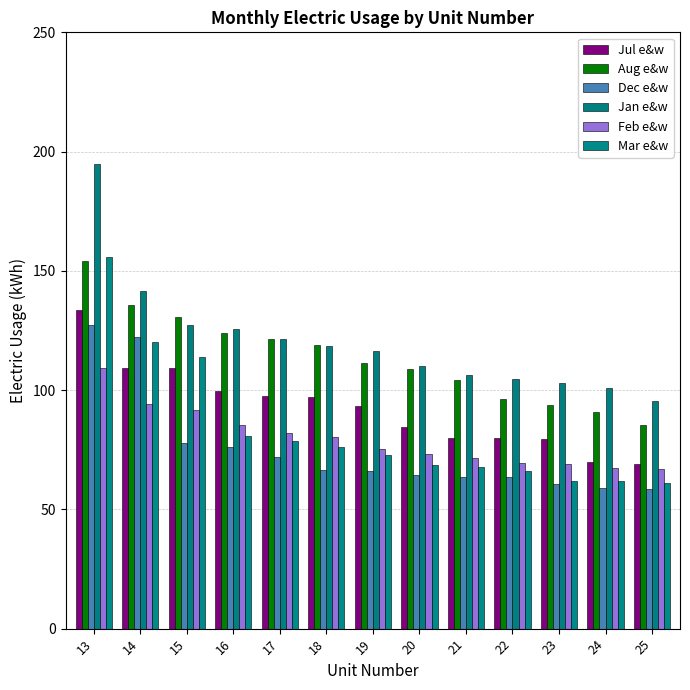

What is the sum of all Mar e&w values?

1085.8